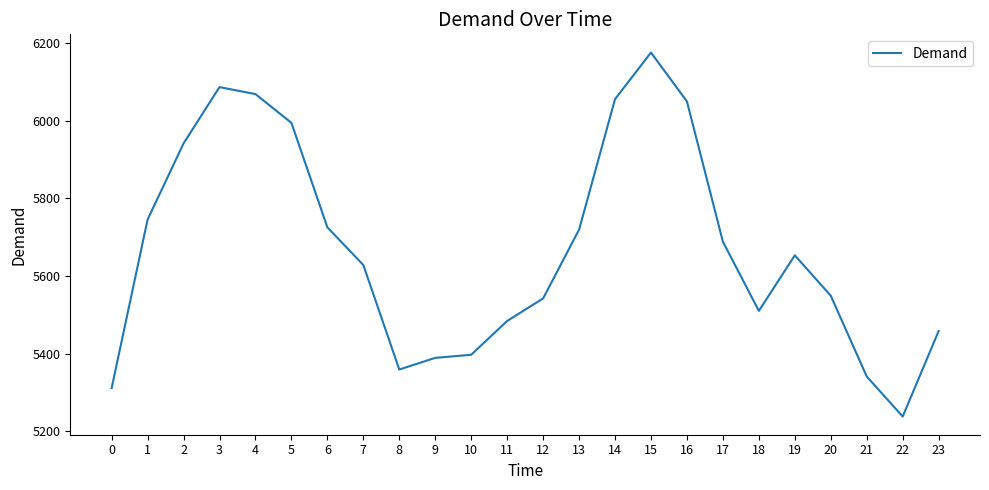

The chart shows a value of 5688 at 17. True or false?

True